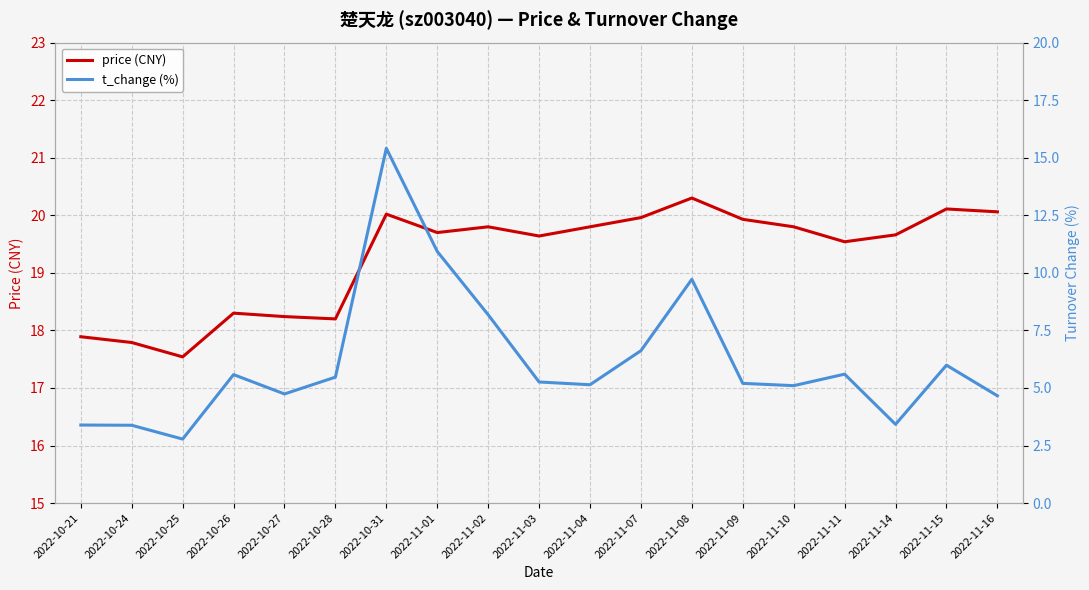

What is the spread (max minus min) of values at 2022-10-25?

14.8